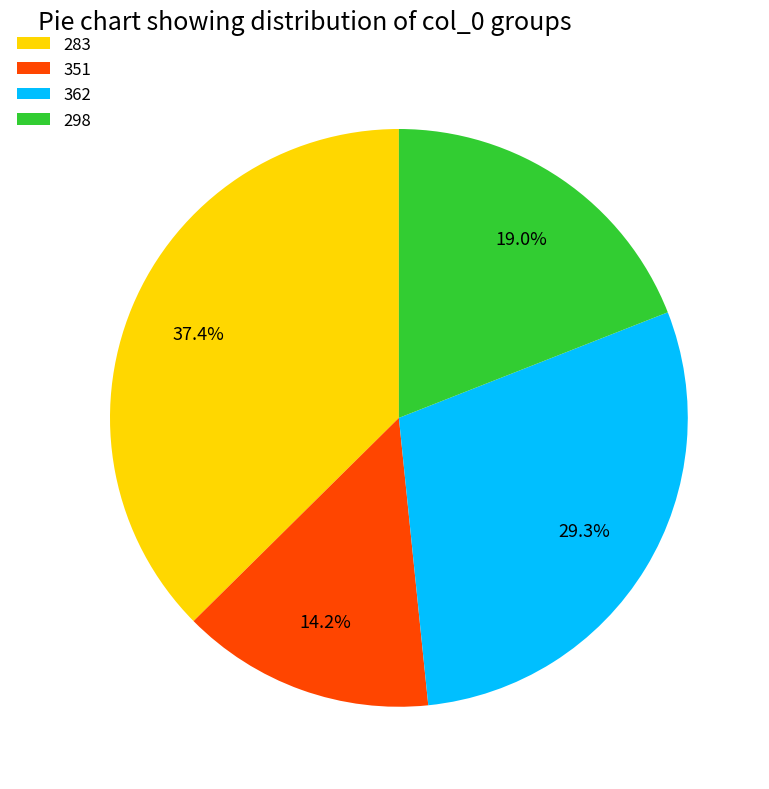

What is the ratio of the value at 283 to the value at 351?

2.6